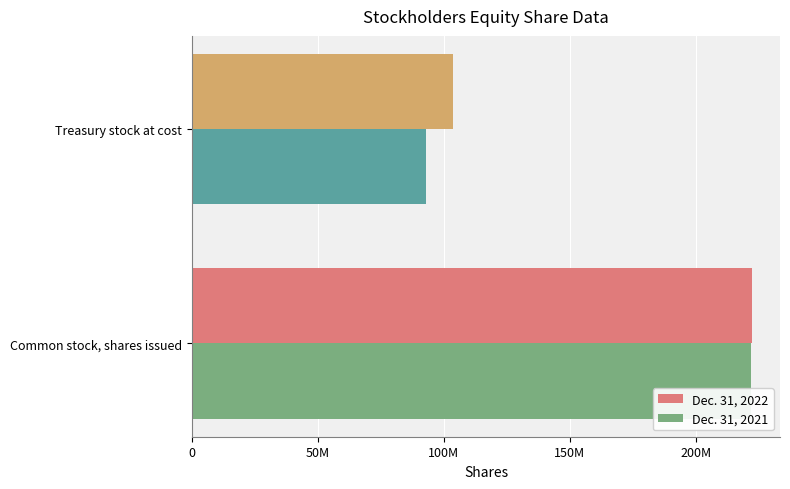

Reading left to right, extract all data points from this chart.

Dec. 31, 2022: 222348557	103602488
Dec. 31, 2021: 221809309	92892229